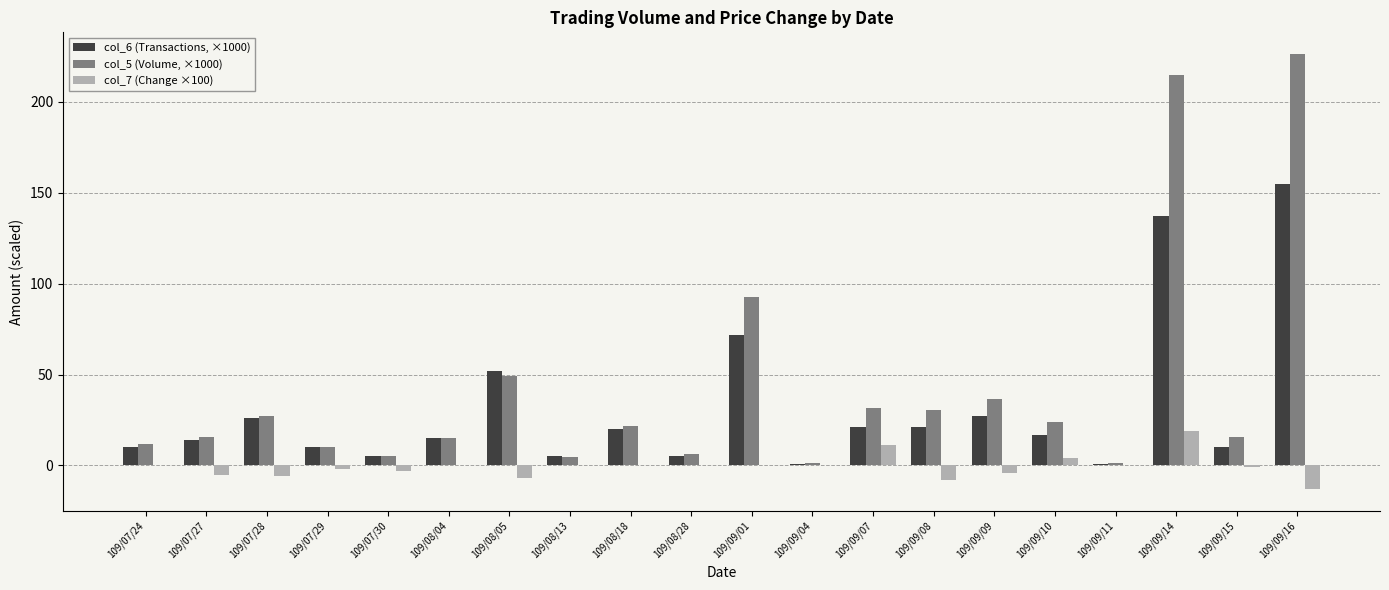

What is the difference between the col_6 (Transactions, ×1000) values at 109/09/04 and 109/07/28?

25.0